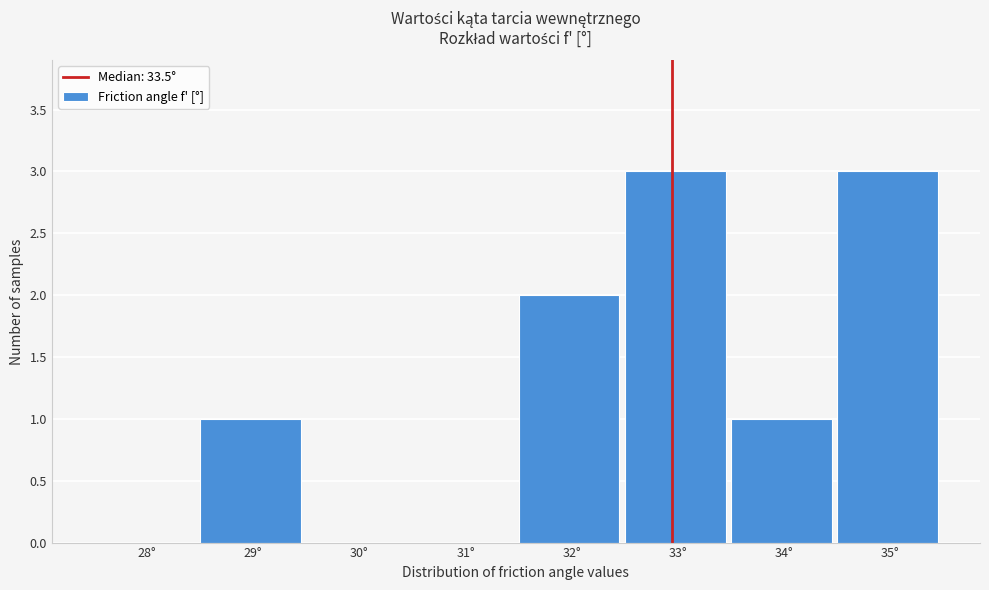

Reading right to left, list all the values displayed in this chart.

35°=3	34°=1	33°=3	32°=2	31°=0	30°=0	29°=1	28°=0